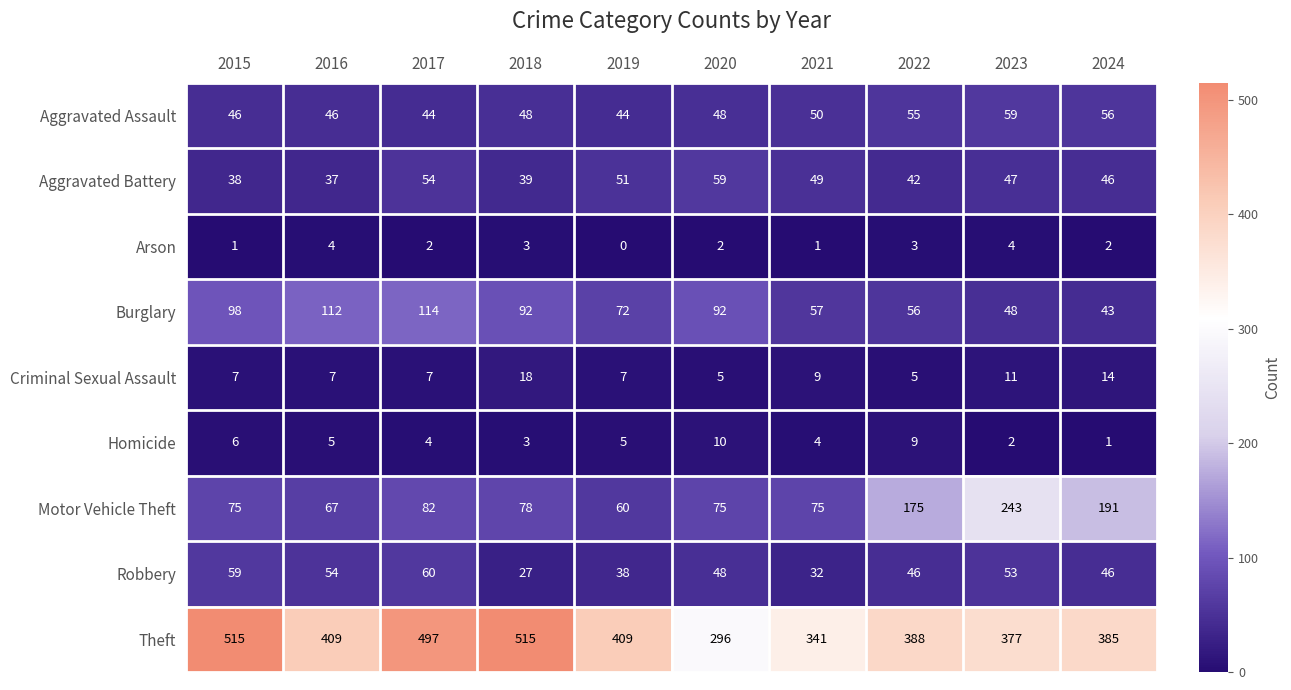

Which series has the largest range (max minus min)?

Theft